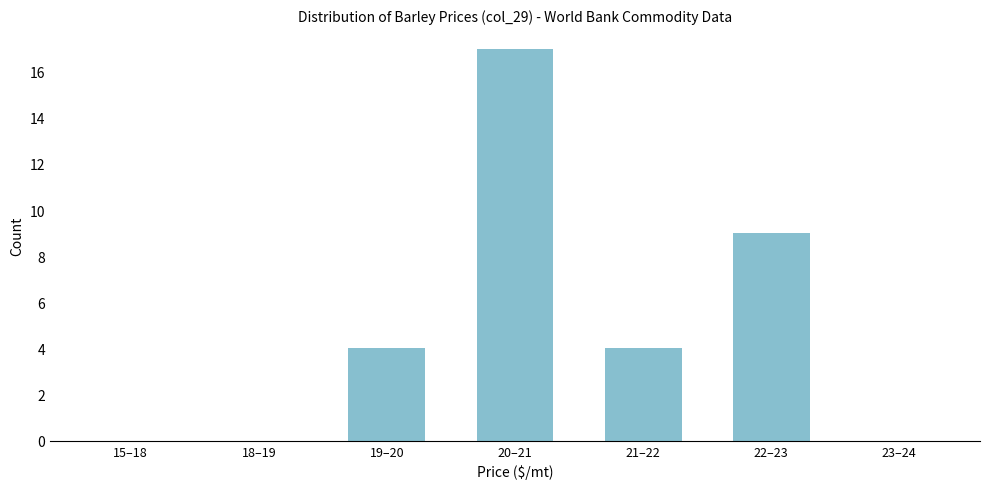

Reading left to right, extract all data points from this chart.

15–18=0	18–19=0	19–20=4	20–21=17	21–22=4	22–23=9	23–24=0